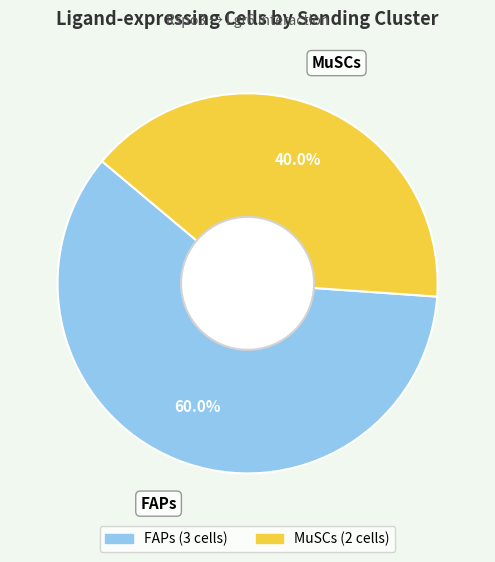

Approximately how many times larger is the value at MuSCs compared to FAPs?

0.7